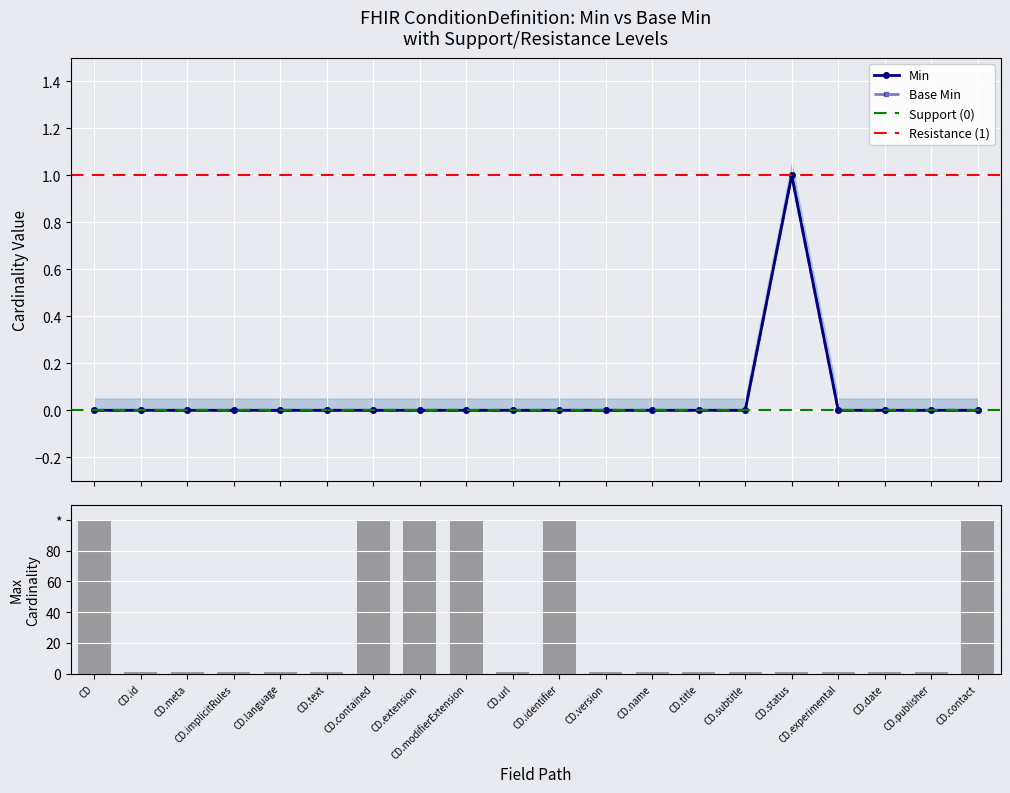

Which series has the widest spread of values?

Min